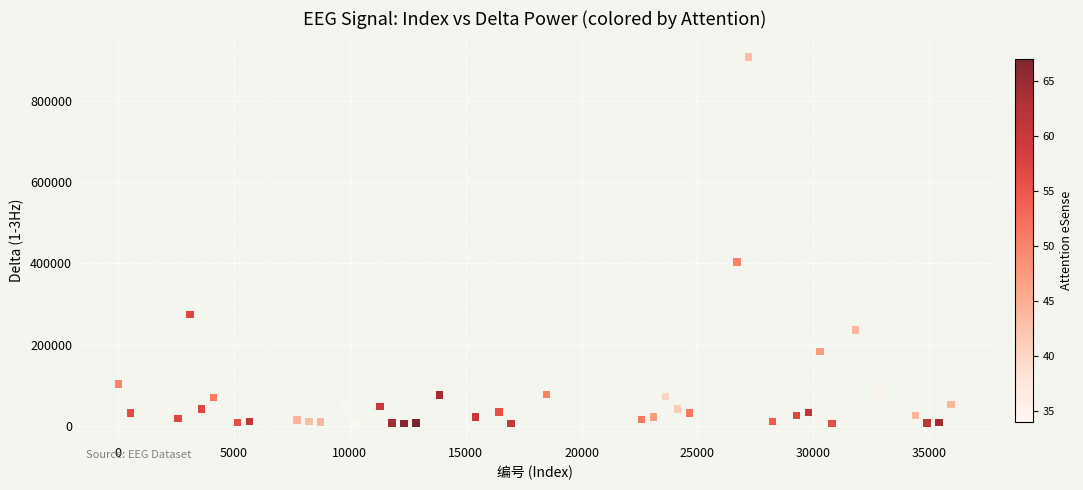

What Y value in the scatter plot is closest to 456663?

403626